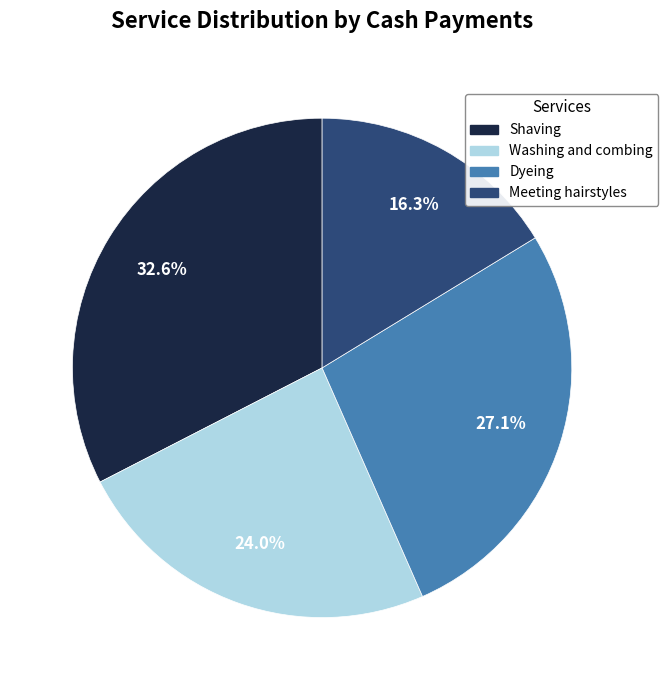

How many segments does this pie chart have?

4